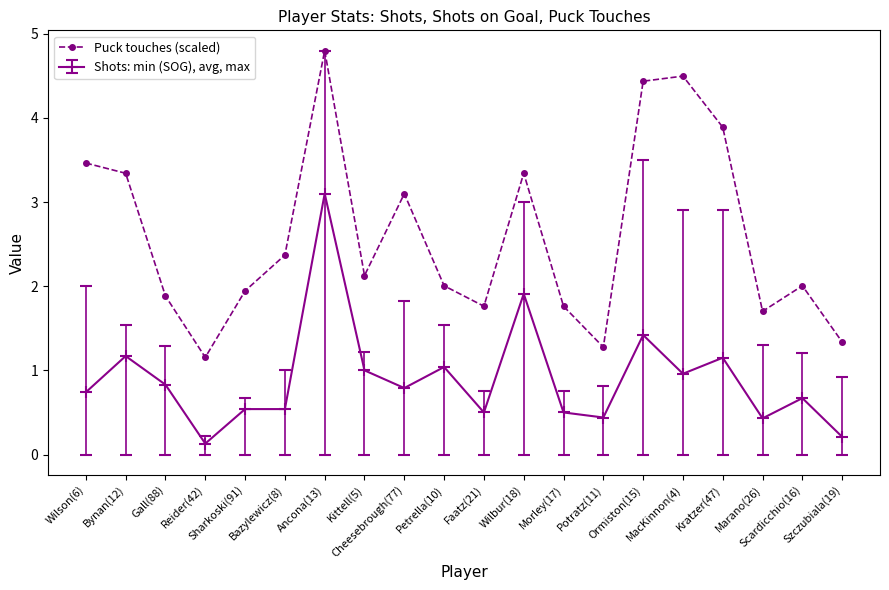

What is the value of the Shots: min (SOG), avg, max point at the 10th from the left?

1.0